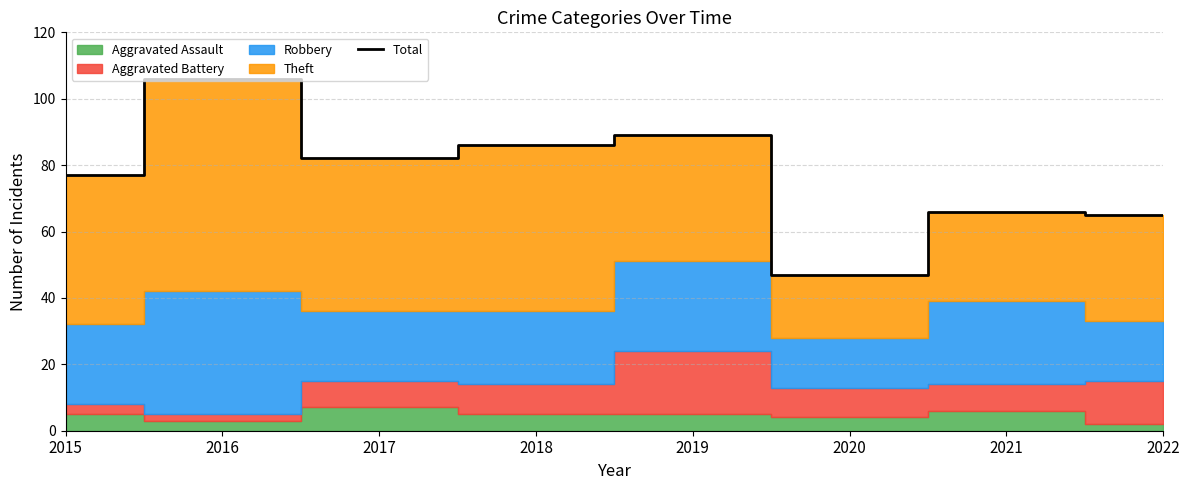

What is the value of the 3rd point from the left?

82